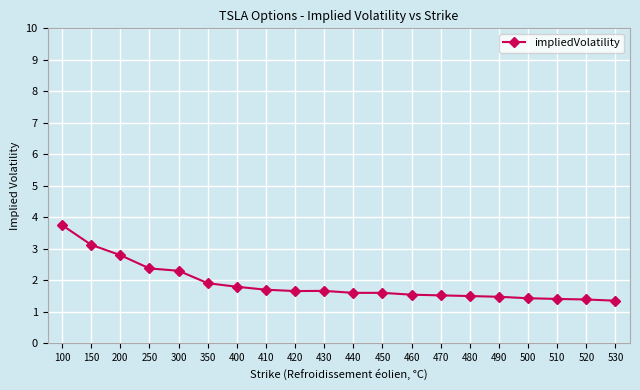

Reading left to right, list all the values displayed in this chart.

3.8	3.1	2.8	2.4	2.3	1.9	1.8	1.7	1.7	1.7	1.6	1.6	1.5	1.5	1.5	1.5	1.4	1.4	1.4	1.4